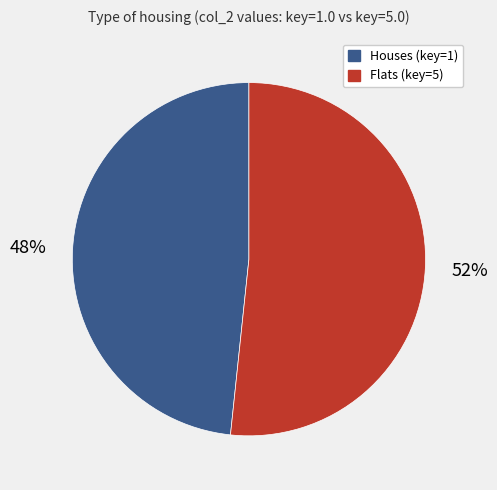

Which slice is the largest?

Flats (key=5)